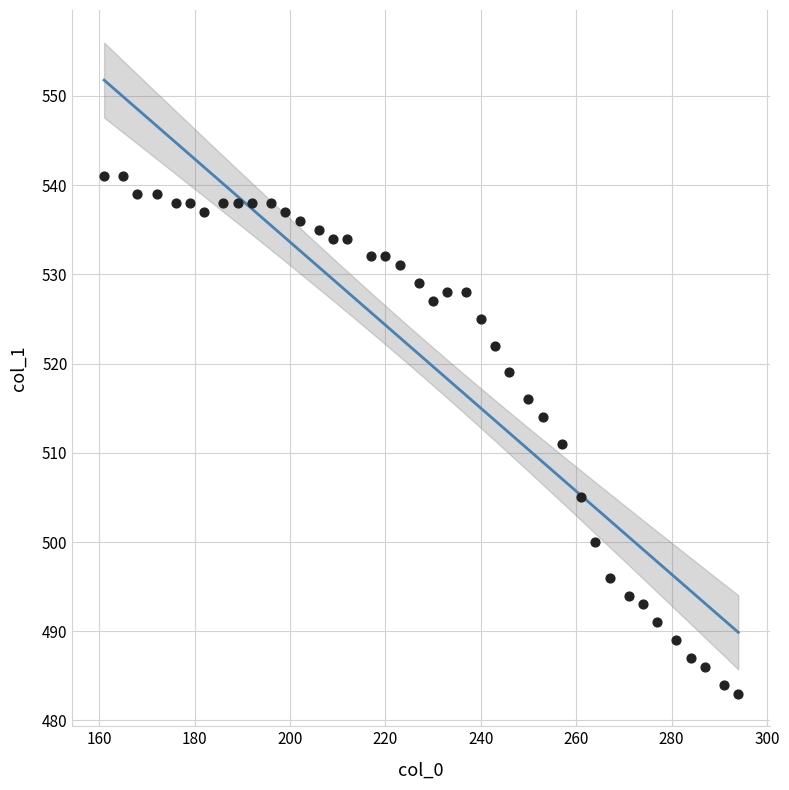

What Y value in the scatter plot is closest to 512?

511